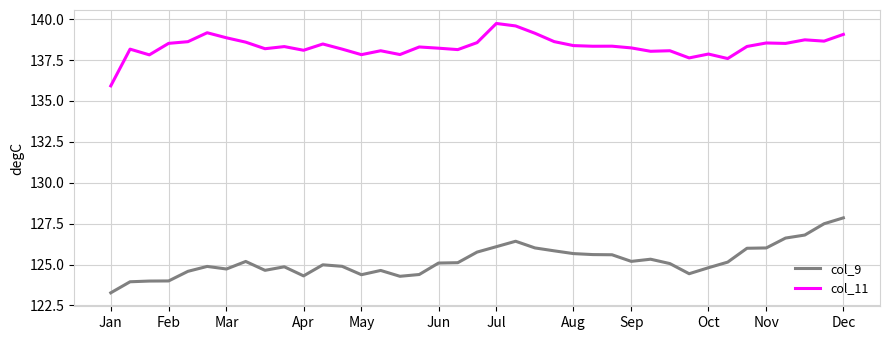

True or false: col_11 and col_9 cross at least once.

False